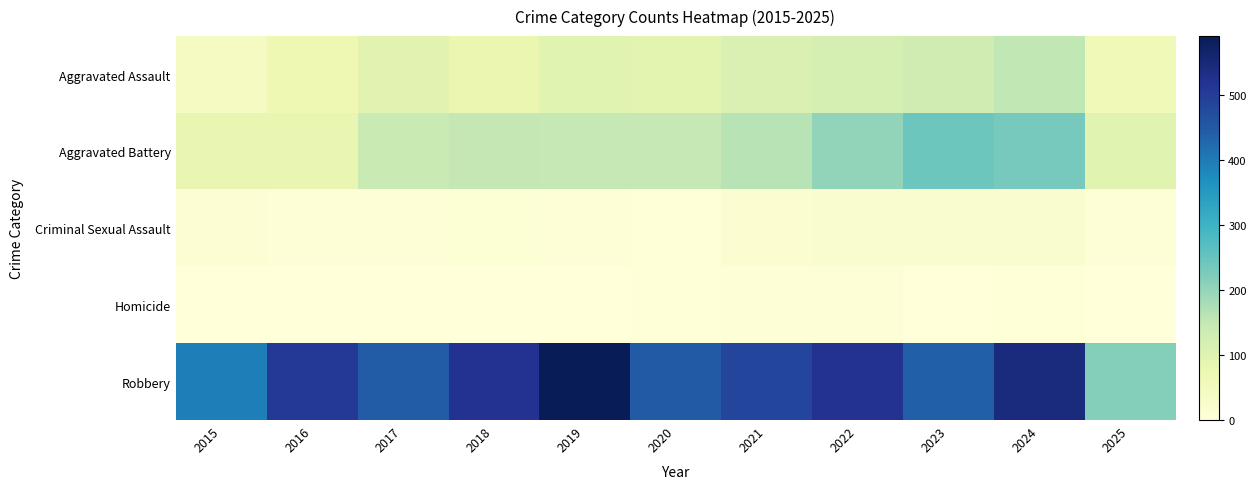

Which series has the largest range (max minus min)?

Robbery